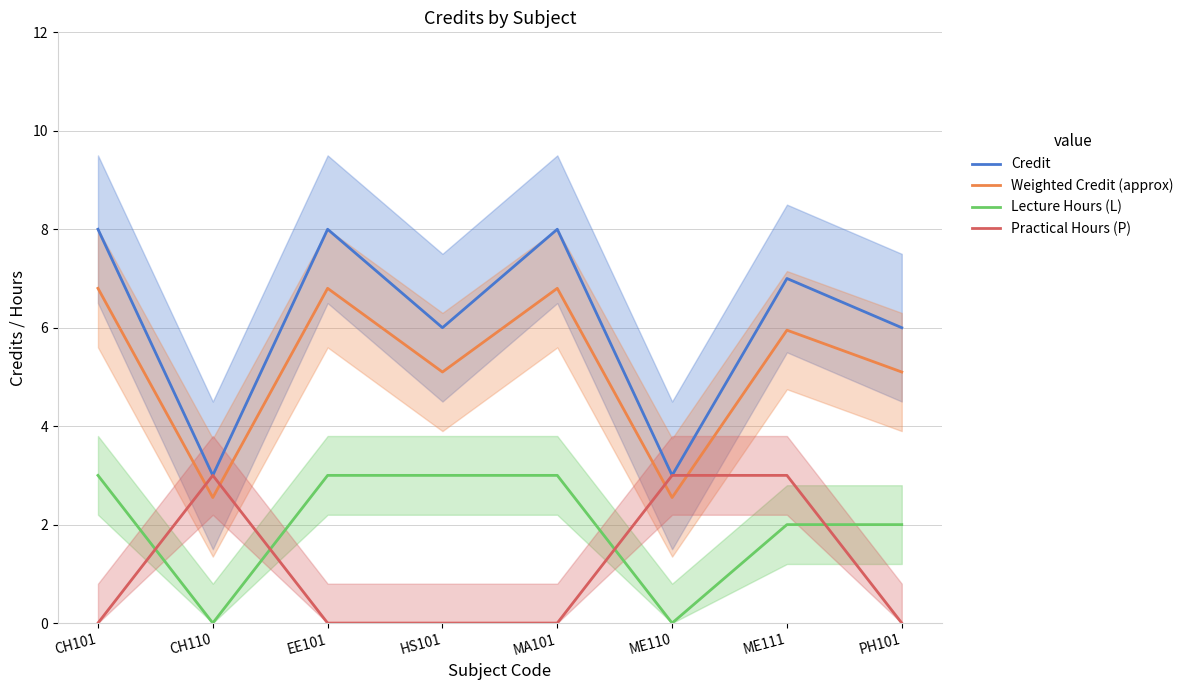

What are all the series names shown in the legend?

Credit, Weighted Credit (approx), Lecture Hours (L), Practical Hours (P)